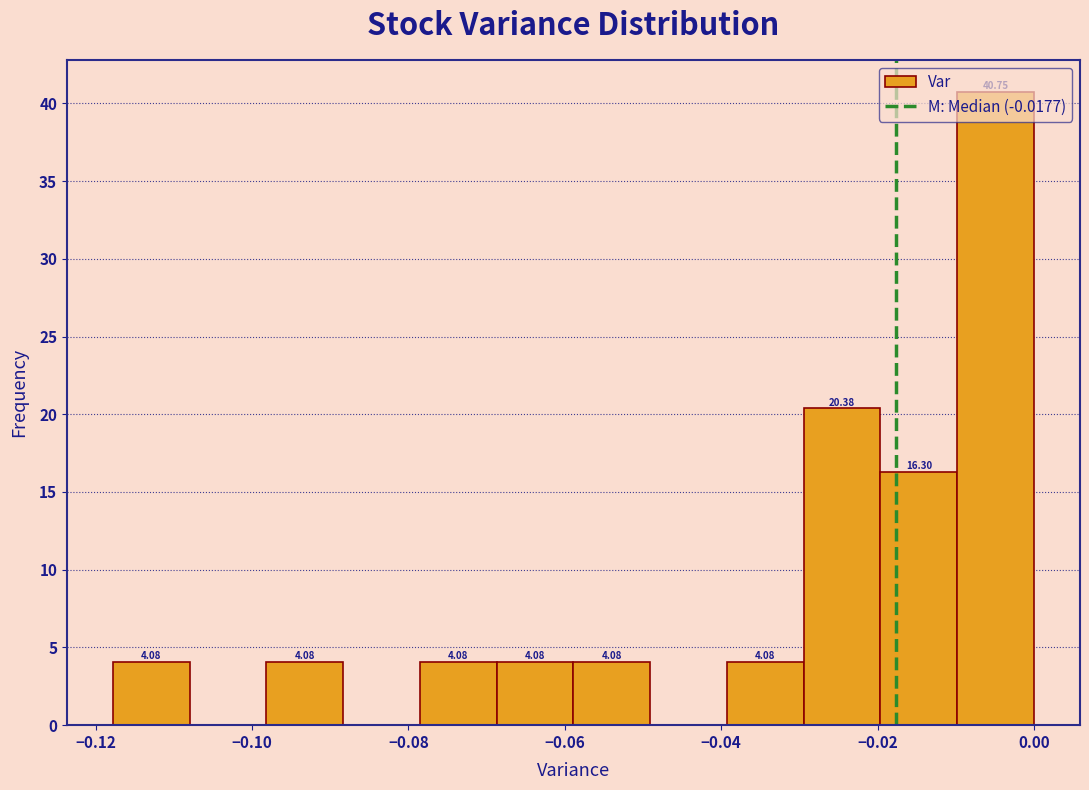

Which range on the x-axis has the tallest bar?

-0.010 to 0.000